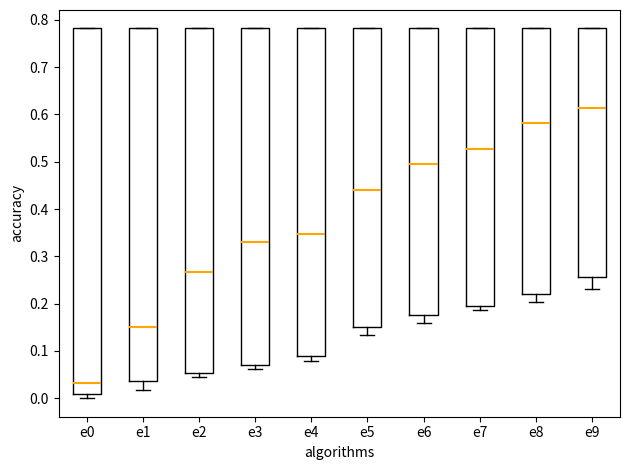

Reading left to right, read every box against the y-axis: the position of its median line, the range the box covers, and the ends of its whiskers. The values are not printed on the chart, so give them approximately, as read against the axis.

e0: median 0.03, box 0.01 to 0.78, whiskers 0.00 to 0.78
e1: median 0.15, box 0.04 to 0.78, whiskers 0.02 to 0.78
e2: median 0.27, box 0.05 to 0.78, whiskers 0.04 to 0.78
e3: median 0.33, box 0.07 to 0.78, whiskers 0.06 to 0.78
e4: median 0.35, box 0.09 to 0.78, whiskers 0.08 to 0.78
e5: median 0.44, box 0.15 to 0.78, whiskers 0.13 to 0.78
e6: median 0.50, box 0.18 to 0.78, whiskers 0.16 to 0.78
e7: median 0.53, box 0.19 to 0.78, whiskers 0.19 (just below the box's lower edge) to 0.78
e8: median 0.58, box 0.22 to 0.78, whiskers 0.20 to 0.78
e9: median 0.61, box 0.26 to 0.78, whiskers 0.23 to 0.78